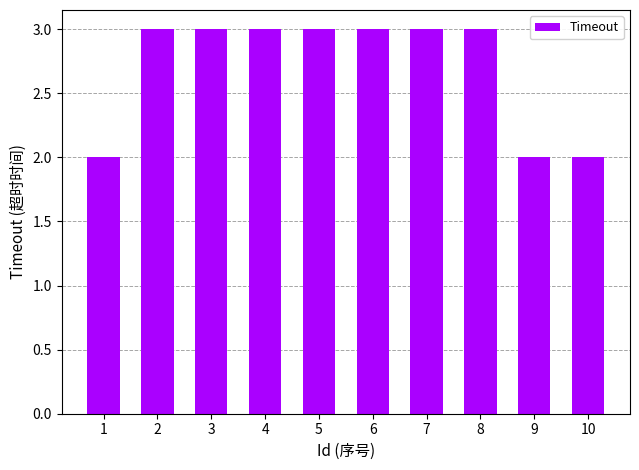

The chart shows a value of 3 at 9. True or false?

False